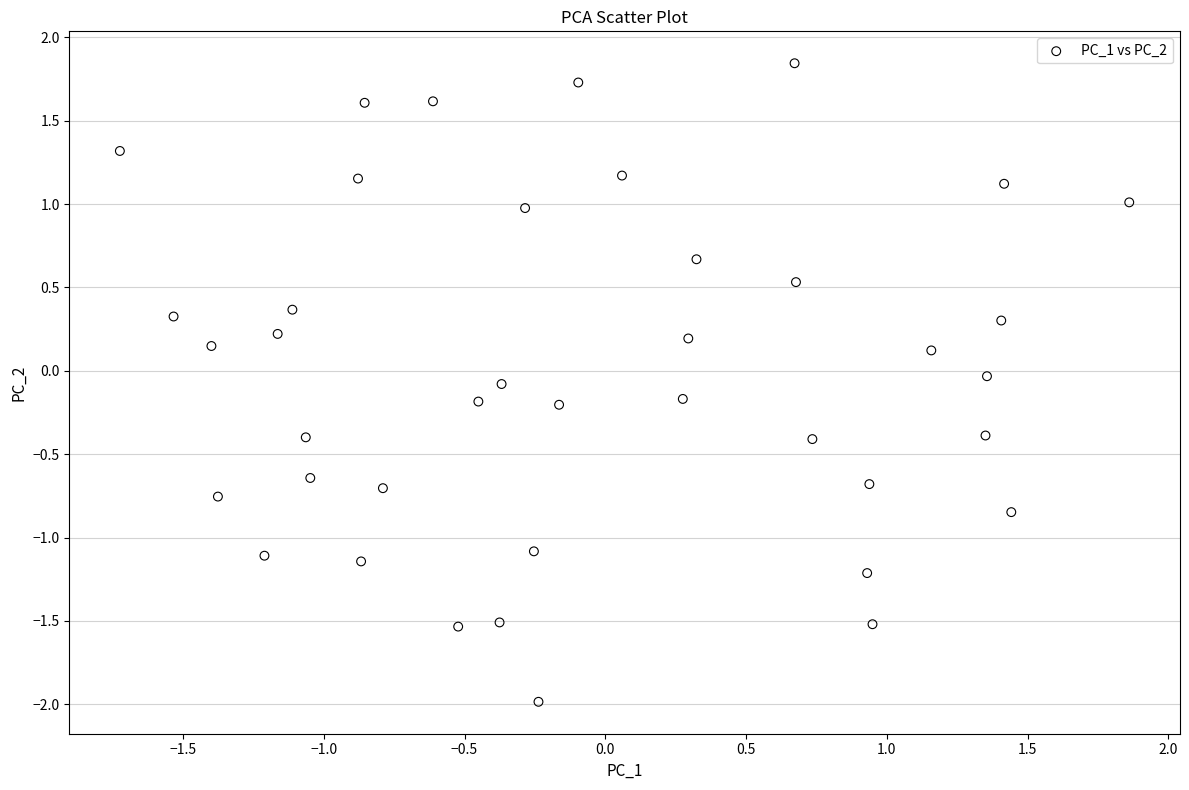

What is the range of Y values (max minus min)?

3.8